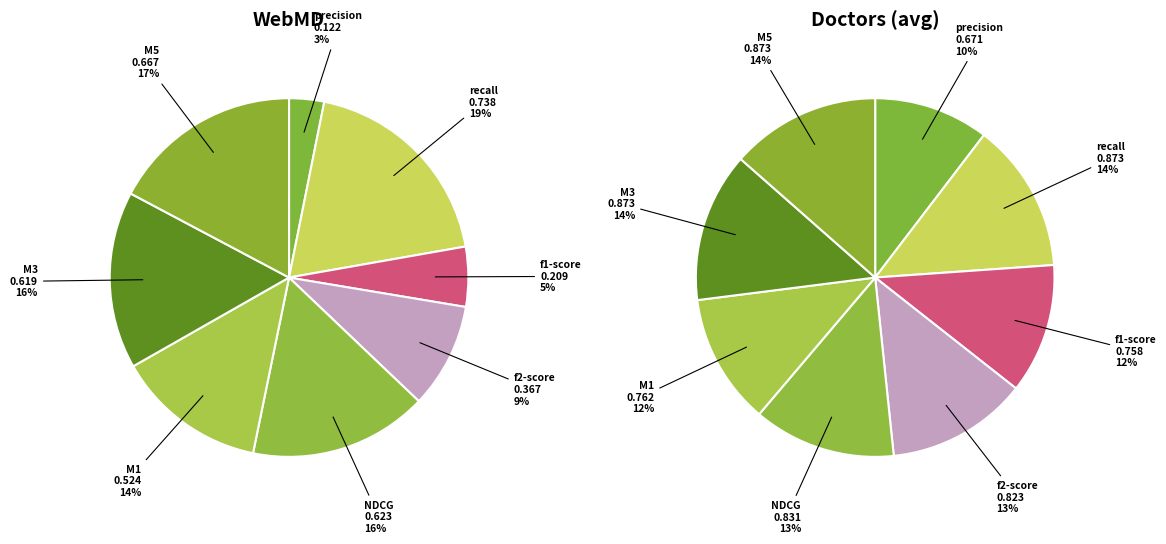

Rank the categories by value from lowest to highest.

precision, f1-score, f2-score, M1, M3, NDCG, M5, recall